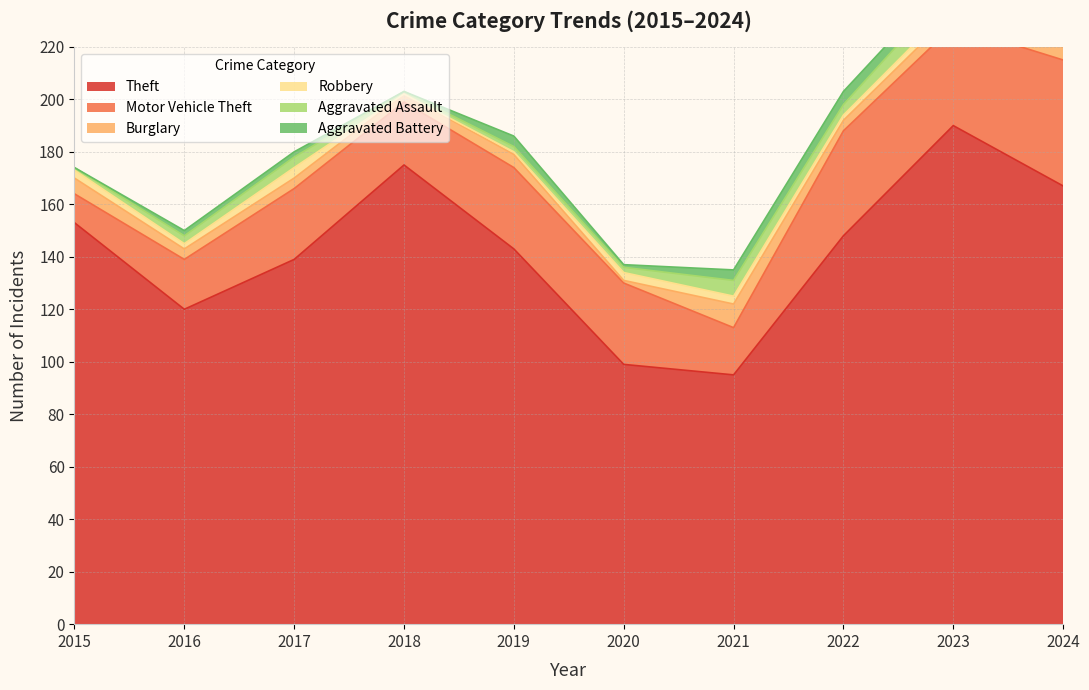

In Motor Vehicle Theft, how many points are higher than both neighbors (excluding endpoints)?

2